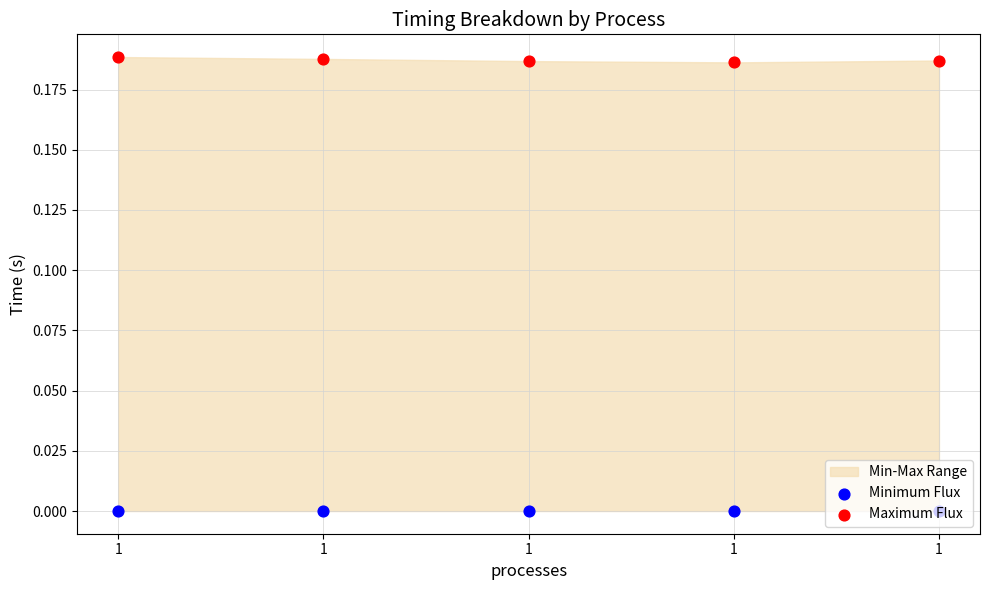

Is the value of Maximum Flux at 1 greater than the value of Minimum Flux at 1?

Yes